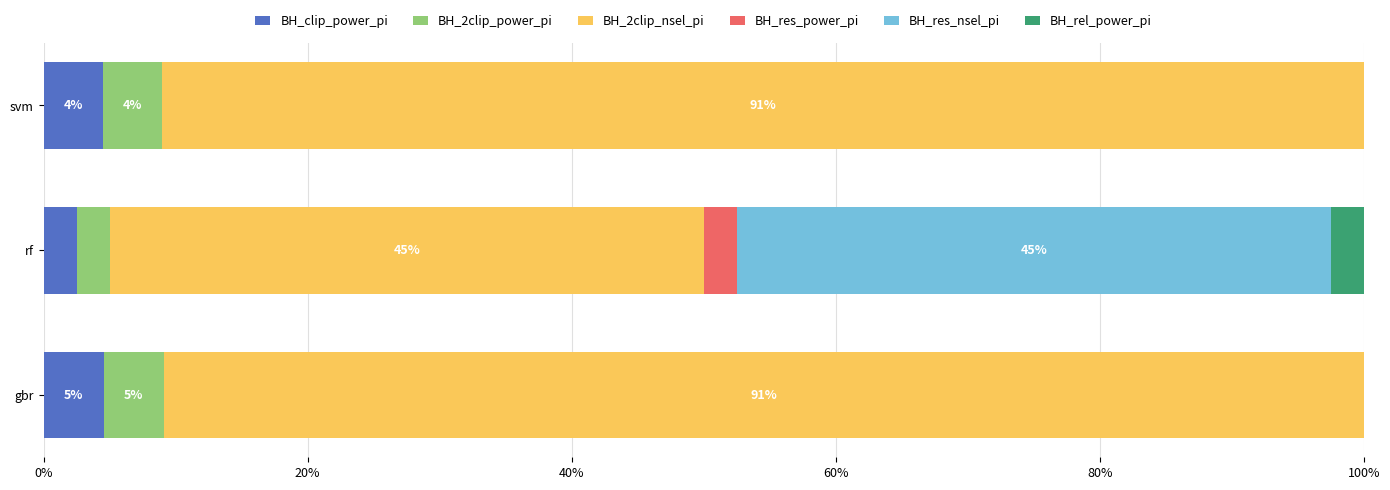

How many BH_2clip_nsel_pi values are between 0 and 1?

3